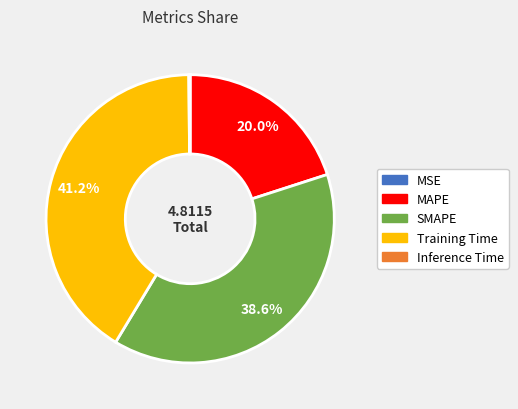

True or false: Training Time accounts for 54% of the total.

False